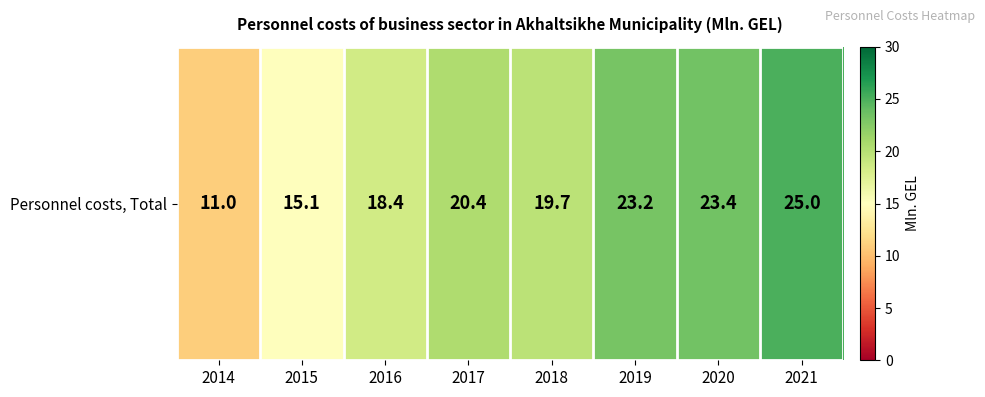

What is the average value?

19.5